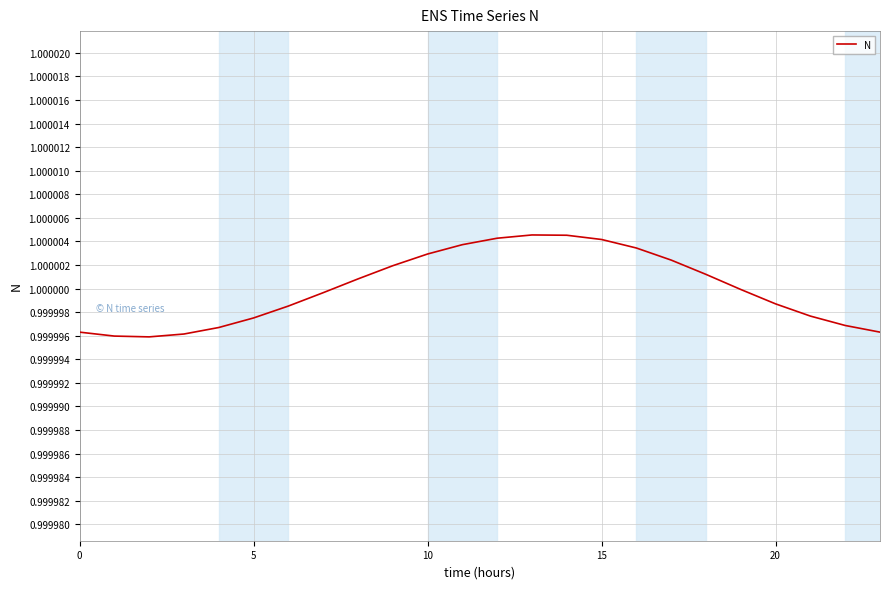

How many lines are shown in the chart?

1